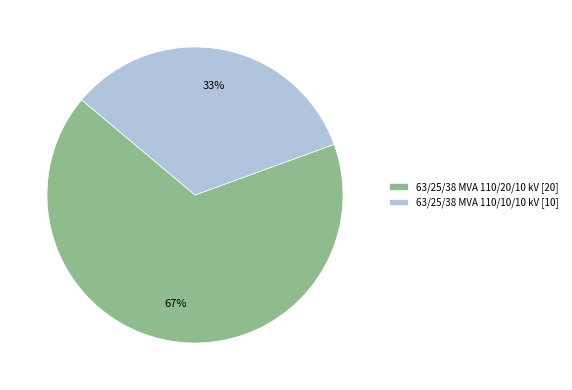

Which category has the biggest portion of the pie?

63/25/38 MVA 110/20/10 kV